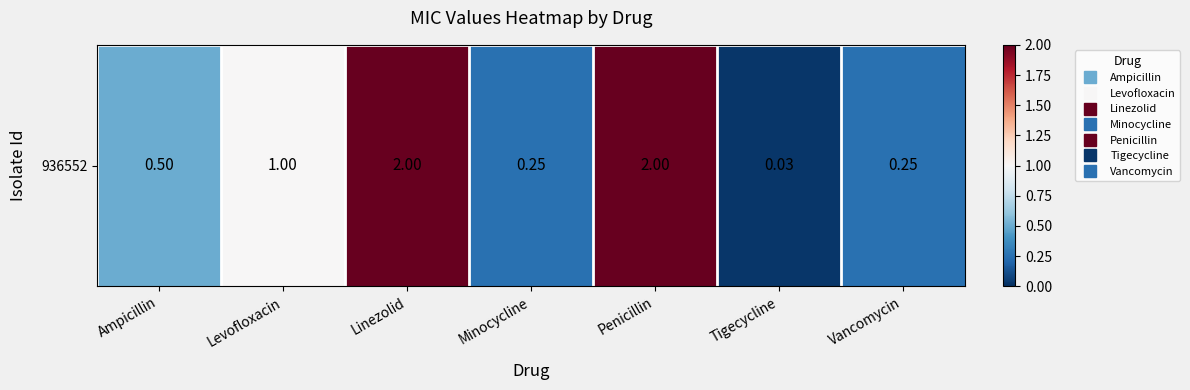

Reading right to left, extract all data points from this chart.

Vancomycin=0.2	Tigecycline=0.0	Penicillin=2.0	Minocycline=0.2	Linezolid=2.0	Levofloxacin=1.0	Ampicillin=0.5